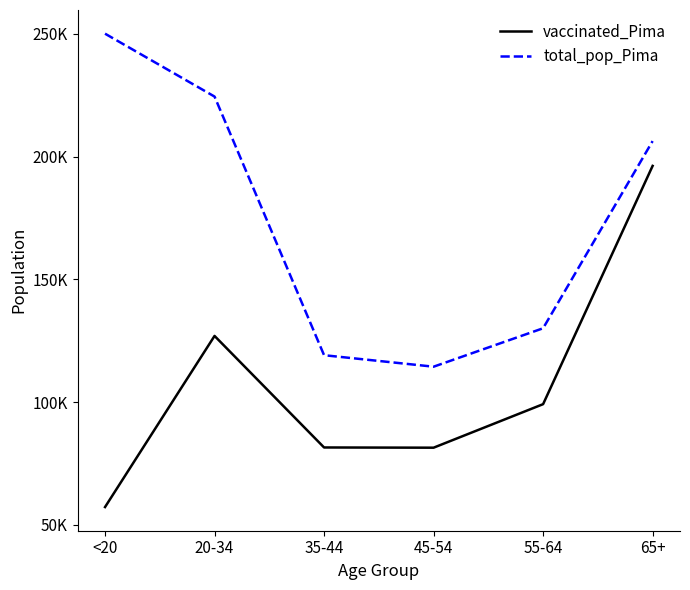

True or false: total_pop_Pima and vaccinated_Pima intersect in this chart.

False